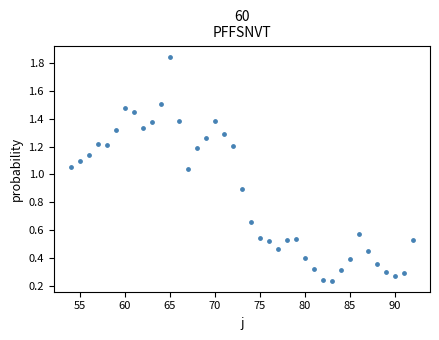

What is the range of X values (max minus min)?

38.0